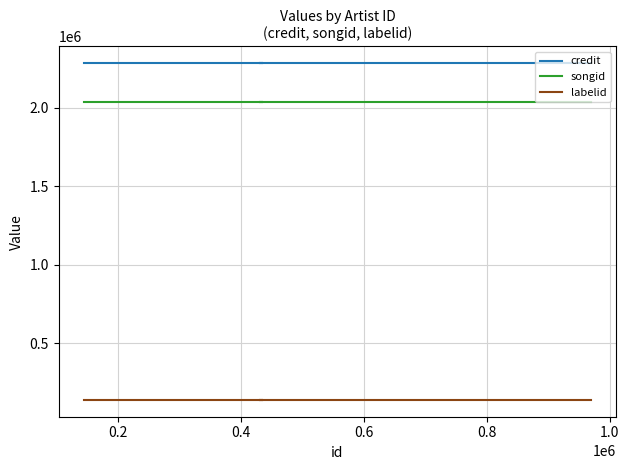

True or false: labelid has more than 0 points higher than both neighbors.

False